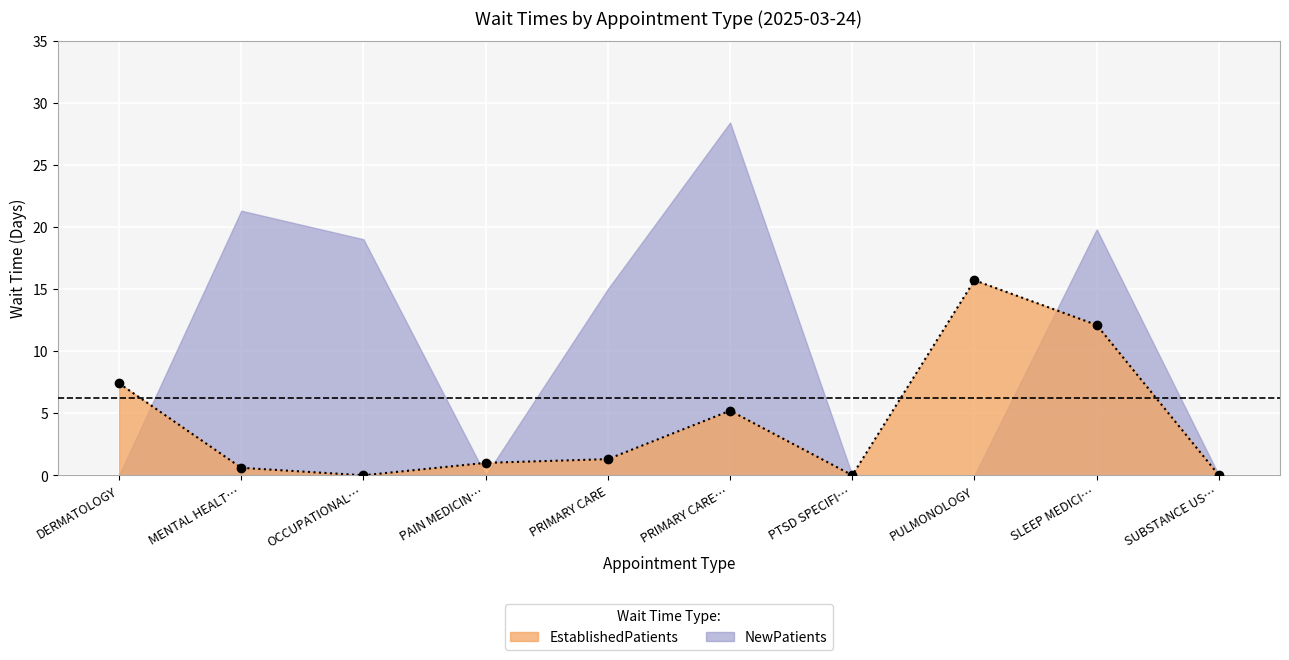

True or false: EstablishedPatients has more than 1 points higher than both neighbors.

True